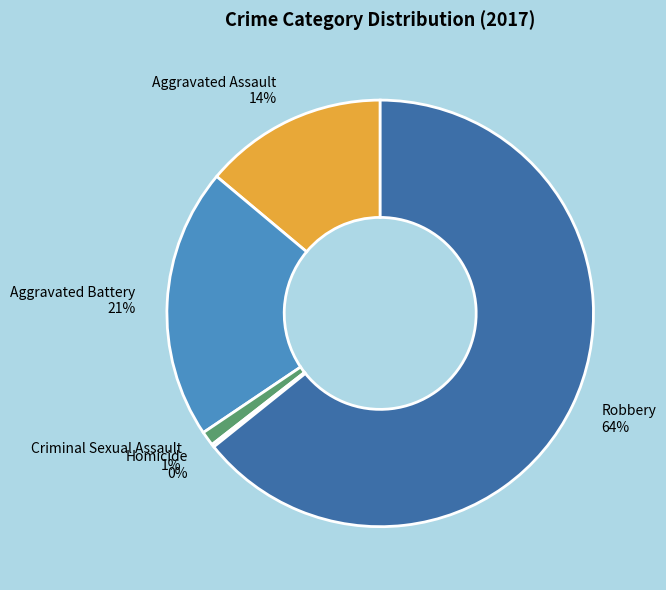

To the nearest percent, what is the difference between the largest and smallest slice percentages?

64%